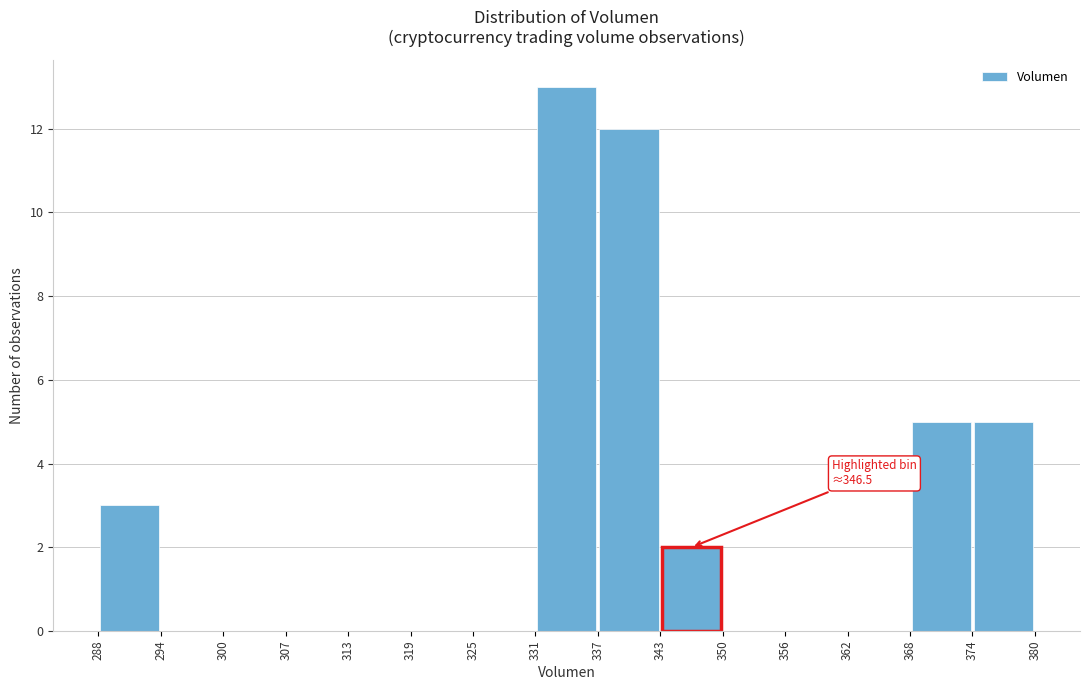

Which range on the x-axis has the tallest bar?

331 to 337